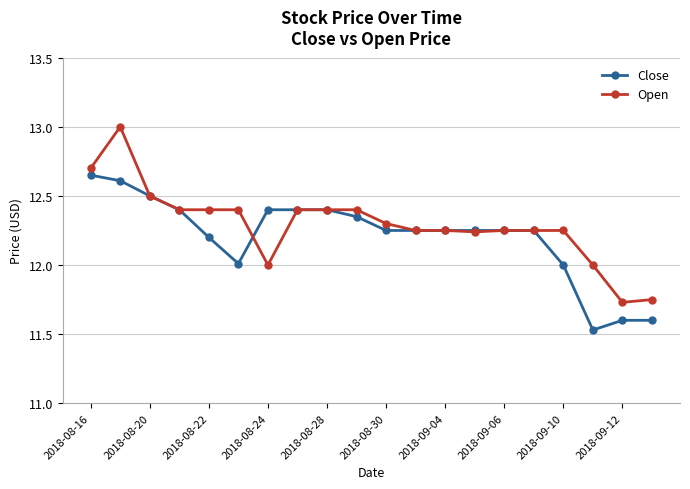

List the series in order of their peak value, lowest first.

Close, Open